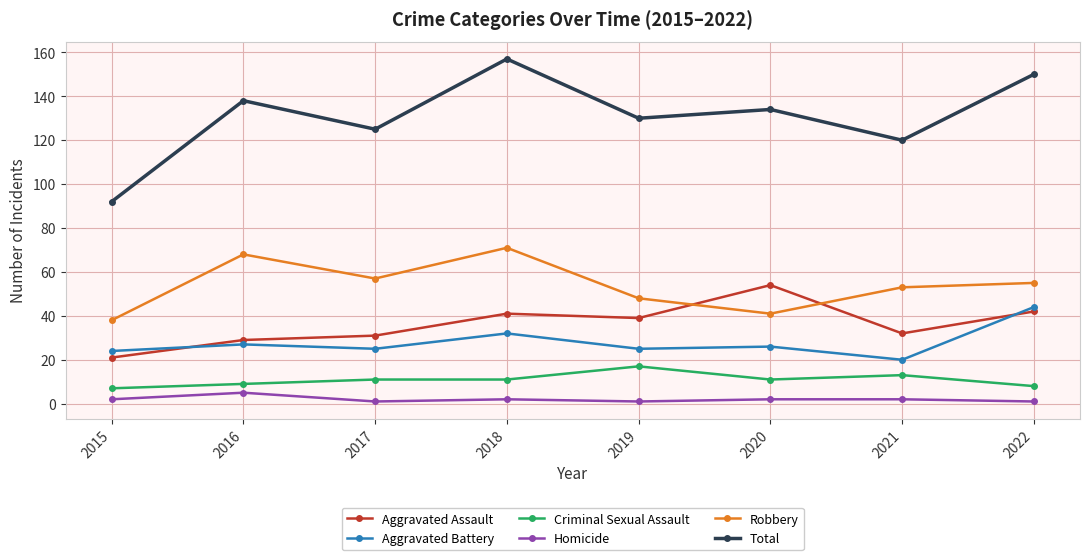

How many values in the Aggravated Battery series are below 26?

4